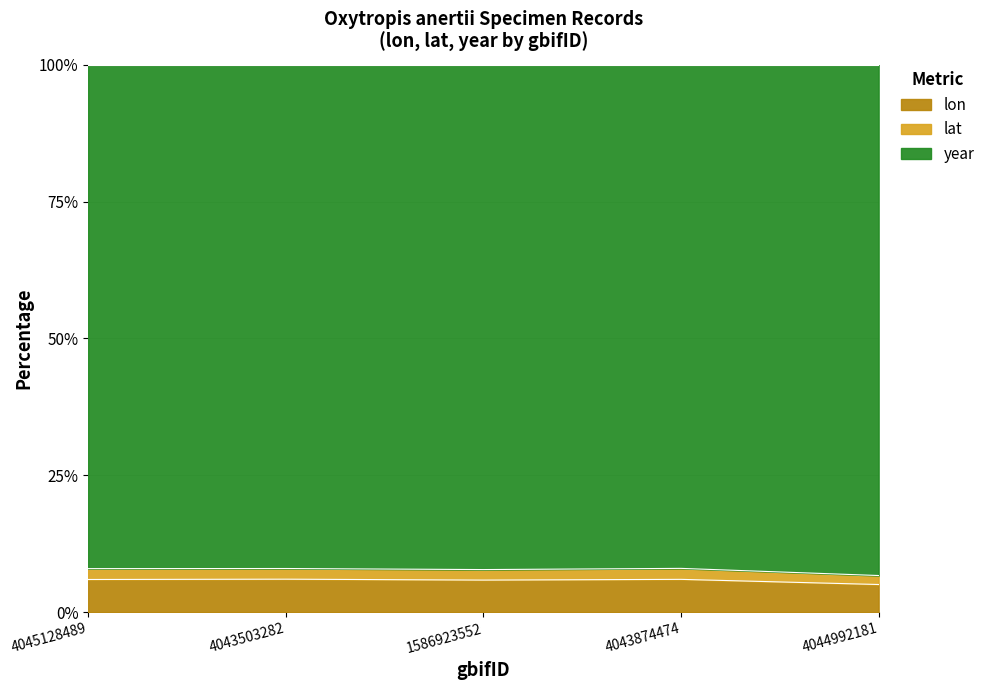

True or false: lat has more than 2 interior local peaks.

False